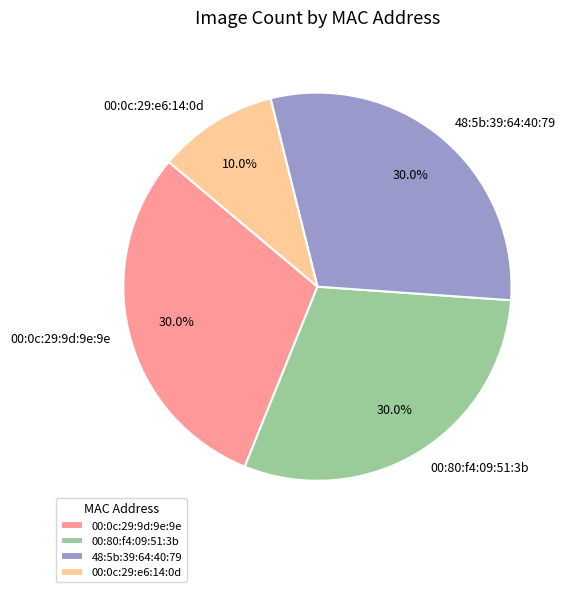

Combined, do 00:0c:29:9d:9e:9e and 48:5b:39:64:40:79 account for over 50%?

Yes